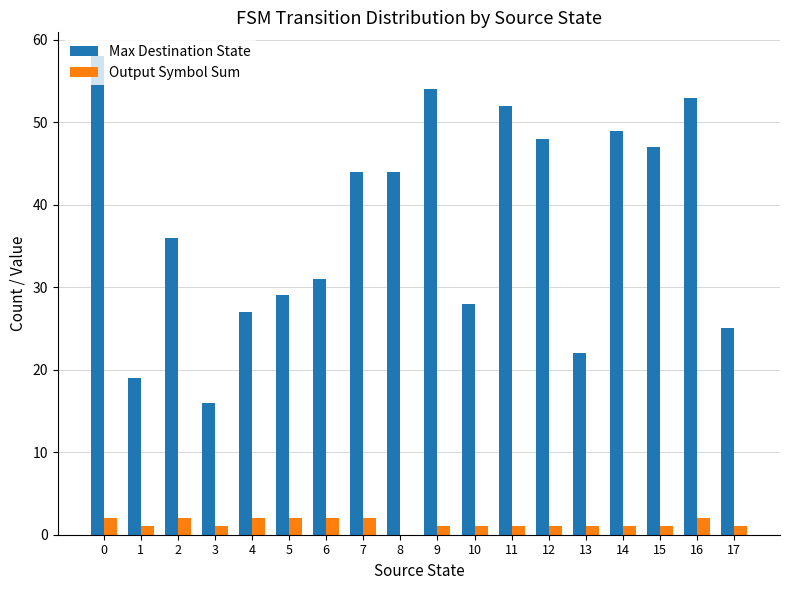

Which series has the largest total across all categories?

Max Destination State